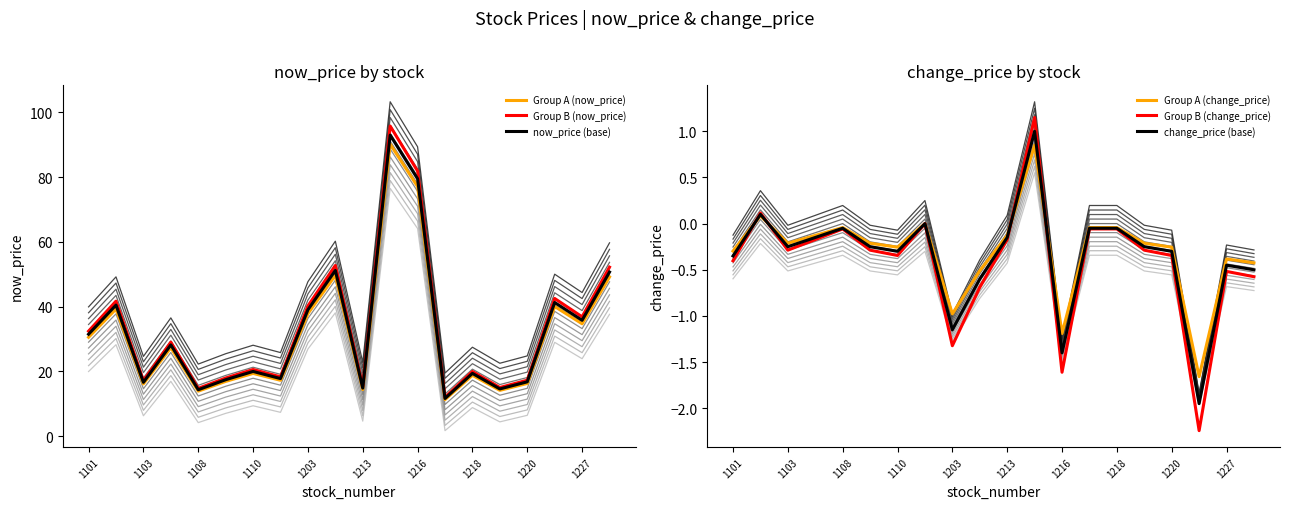

Is the value of Group B (now_price) at 1218 greater than the value of now_price (base) at 1203?

No